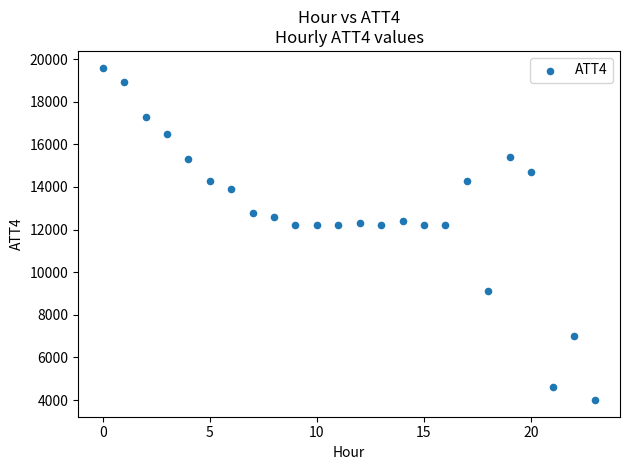

What is the range of Y values (max minus min)?

15600